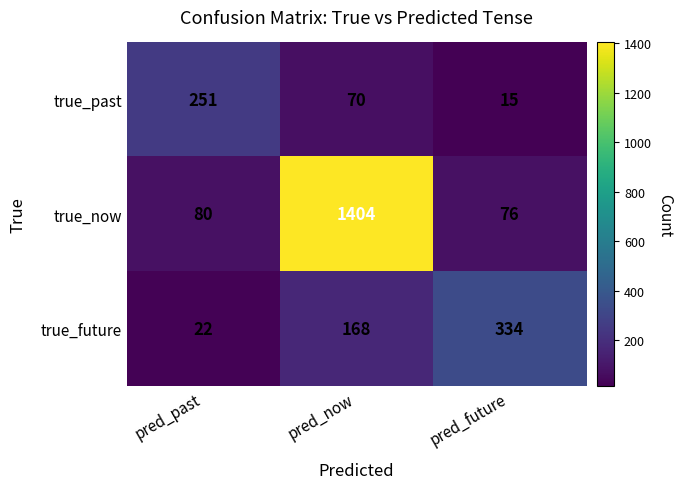

What is the greatest value displayed?

1404